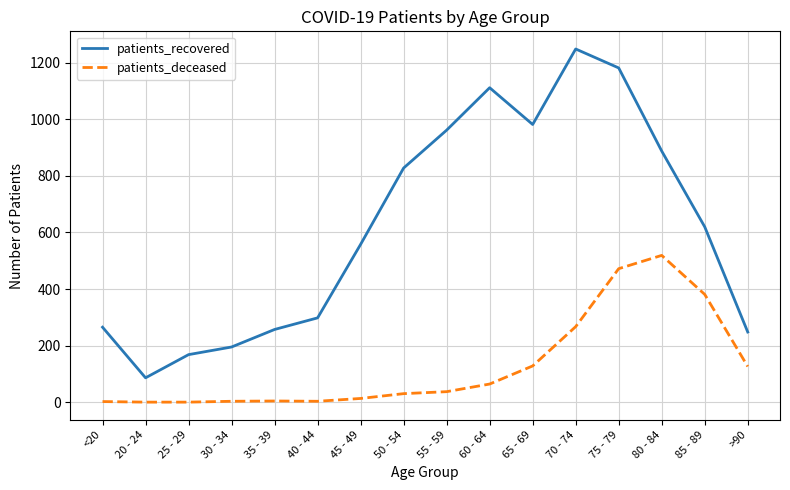

True or false: patients_recovered and patients_deceased cross at least once.

False